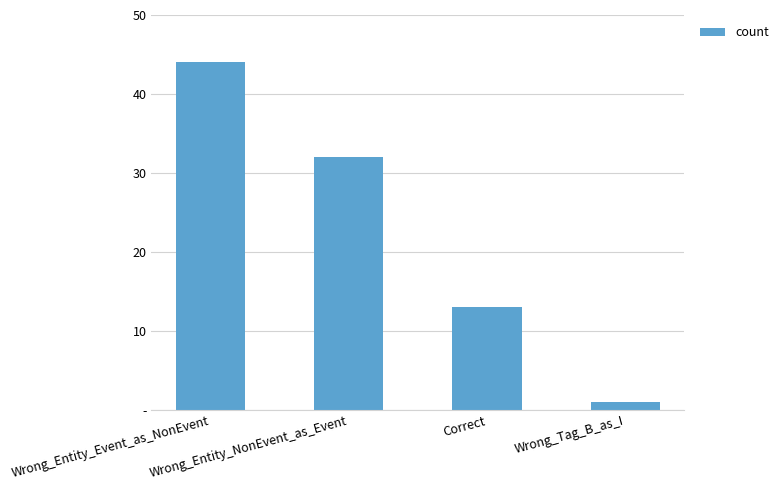

Between Correct and Wrong_Tag_B_as_I, which is larger?

Correct